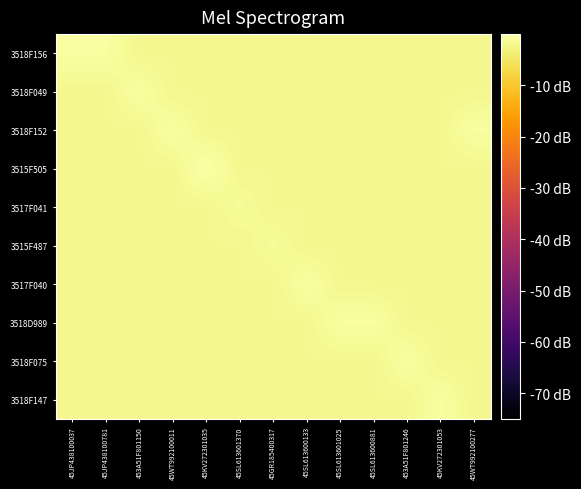

Reading left to right, list all the values displayed in this chart.

3518F156: 45JP438100037=-0.5	45JP438100781=-0.5	453A51F801150=-1.8	45WT992100011=-1.8	45KV272301035=-1.8	45SL613601370=-1.8	45GR185400317=-1.8	45SL613600133=-1.8	45SL613601025=-1.8	45SL613600881=-1.8	453A51F801246=-1.8	45KV272301053=-1.8	45WT992100277=-1.8
3518F049: 45JP438100037=-1.8	45JP438100781=-1.8	453A51F801150=-0.5	45WT992100011=-1.8	45KV272301035=-1.8	45SL613601370=-1.8	45GR185400317=-1.8	45SL613600133=-1.8	45SL613601025=-1.8	45SL613600881=-1.8	453A51F801246=-1.8	45KV272301053=-1.8	45WT992100277=-1.8
3518F152: 45JP438100037=-1.8	45JP438100781=-1.8	453A51F801150=-1.8	45WT992100011=-0.5	45KV272301035=-1.8	45SL613601370=-1.8	45GR185400317=-1.8	45SL613600133=-1.8	45SL613601025=-1.8	45SL613600881=-1.8	453A51F801246=-1.8	45KV272301053=-1.8	45WT992100277=-0.5
3515F505: 45JP438100037=-1.8	45JP438100781=-1.8	453A51F801150=-1.8	45WT992100011=-1.8	45KV272301035=0.0	45SL613601370=-1.8	45GR185400317=-1.8	45SL613600133=-1.8	45SL613601025=-1.8	45SL613600881=-1.8	453A51F801246=-1.8	45KV272301053=-1.8	45WT992100277=-1.8
3517F041: 45JP438100037=-1.8	45JP438100781=-1.8	453A51F801150=-1.8	45WT992100011=-1.8	45KV272301035=-1.8	45SL613601370=-1.1	45GR185400317=-1.8	45SL613600133=-1.8	45SL613601025=-1.8	45SL613600881=-1.8	453A51F801246=-1.8	45KV272301053=-1.8	45WT992100277=-1.8
3515F487: 45JP438100037=-1.8	45JP438100781=-1.8	453A51F801150=-1.8	45WT992100011=-1.8	45KV272301035=-1.8	45SL613601370=-1.8	45GR185400317=-1.1	45SL613600133=-1.8	45SL613601025=-1.8	45SL613600881=-1.8	453A51F801246=-1.8	45KV272301053=-1.8	45WT992100277=-1.8
3517F040: 45JP438100037=-1.8	45JP438100781=-1.8	453A51F801150=-1.8	45WT992100011=-1.8	45KV272301035=-1.8	45SL613601370=-1.8	45GR185400317=-1.8	45SL613600133=-0.5	45SL613601025=-1.8	45SL613600881=-1.8	453A51F801246=-1.8	45KV272301053=-1.8	45WT992100277=-1.8
3518D989: 45JP438100037=-1.8	45JP438100781=-1.8	453A51F801150=-1.8	45WT992100011=-1.8	45KV272301035=-1.8	45SL613601370=-1.8	45GR185400317=-1.8	45SL613600133=-1.8	45SL613601025=-0.5	45SL613600881=-0.5	453A51F801246=-1.8	45KV272301053=-1.8	45WT992100277=-1.8
3518F075: 45JP438100037=-1.8	45JP438100781=-1.8	453A51F801150=-1.8	45WT992100011=-1.8	45KV272301035=-1.8	45SL613601370=-1.8	45GR185400317=-1.8	45SL613600133=-1.8	45SL613601025=-1.8	45SL613600881=-1.8	453A51F801246=-0.5	45KV272301053=-1.8	45WT992100277=-1.8
3518F147: 45JP438100037=-1.8	45JP438100781=-1.8	453A51F801150=-1.8	45WT992100011=-1.8	45KV272301035=-1.8	45SL613601370=-1.8	45GR185400317=-1.8	45SL613600133=-1.8	45SL613601025=-1.8	45SL613600881=-1.8	453A51F801246=-1.8	45KV272301053=-0.5	45WT992100277=-1.8